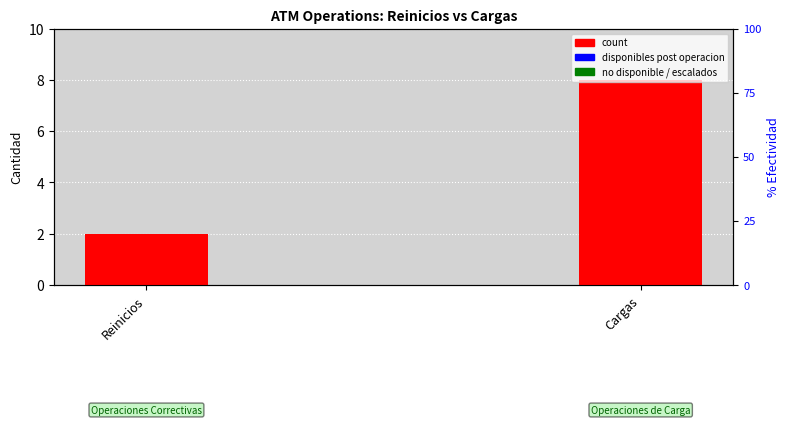

Reading left to right, transcribe all the data shown in this chart.

count: 2	8
disponibles: 0	0
no_disponible: 0	0